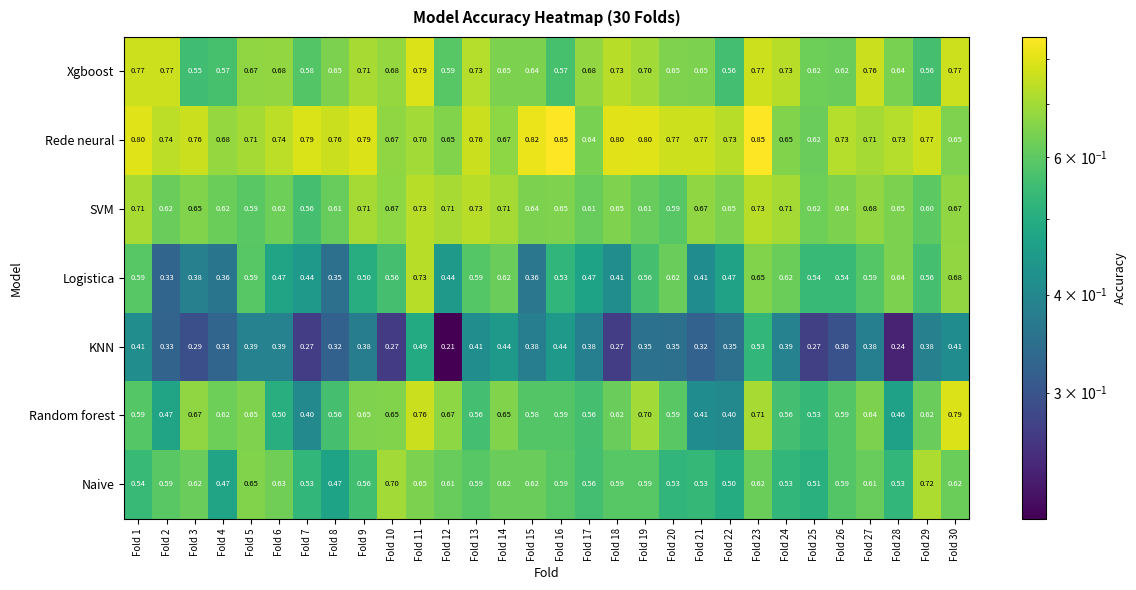

Which series changed the most between Fold 7 and Fold 16?

Random forest